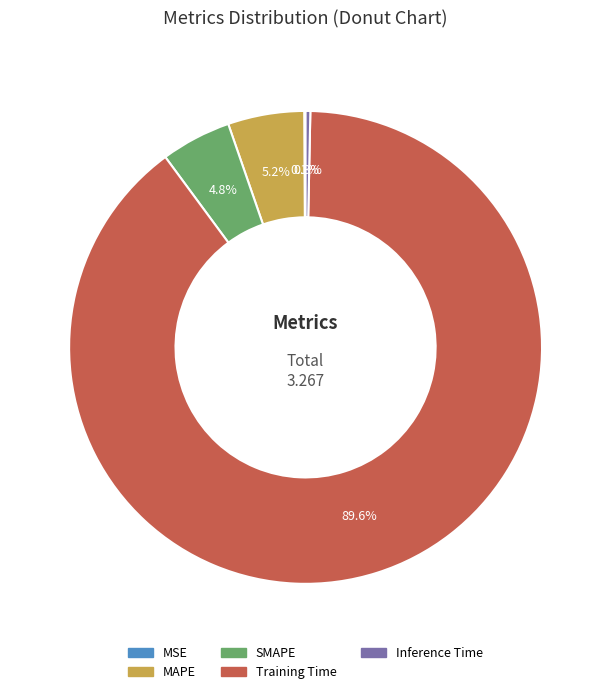

Combined, do Training Time and MAPE account for over 50%?

Yes